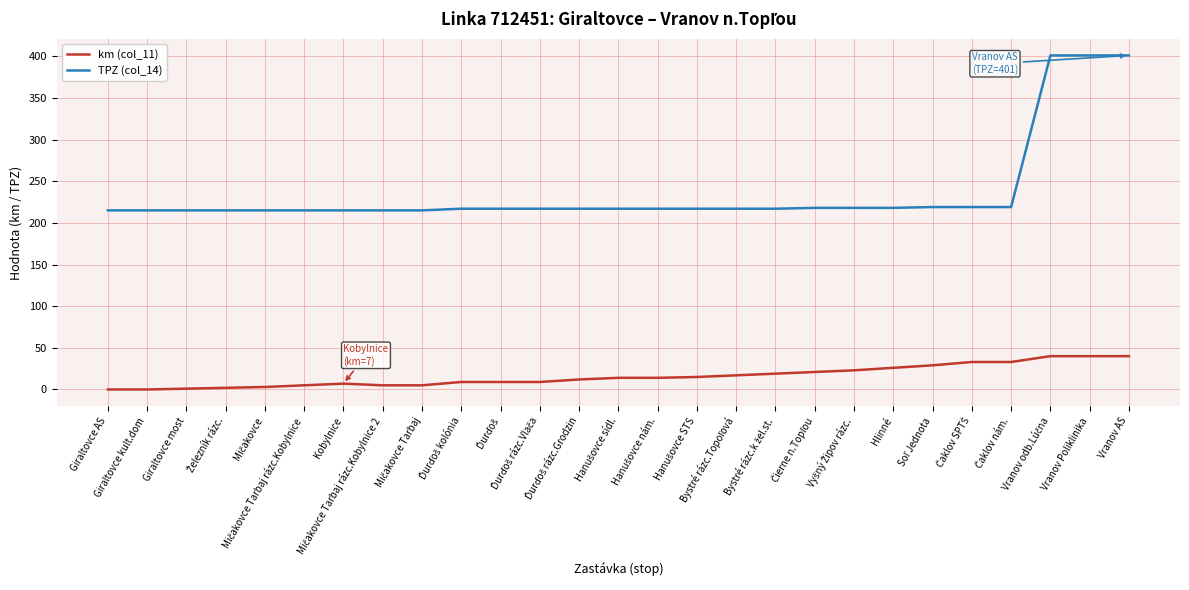

Rank the series by their average value, from highest to lowest.

TPZ (col_14), km (col_11)